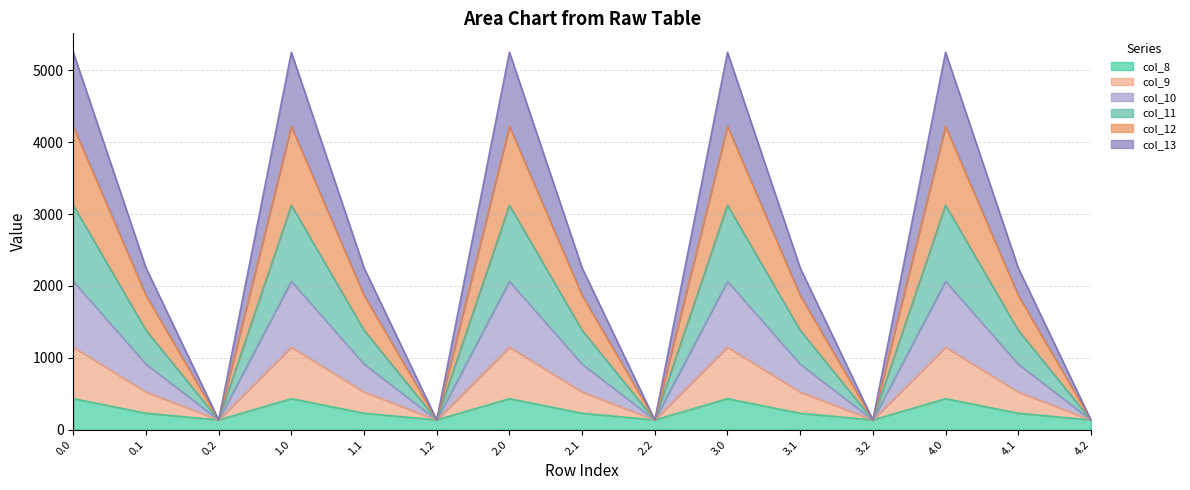

What is the label of the 11th point from the left?

3.1